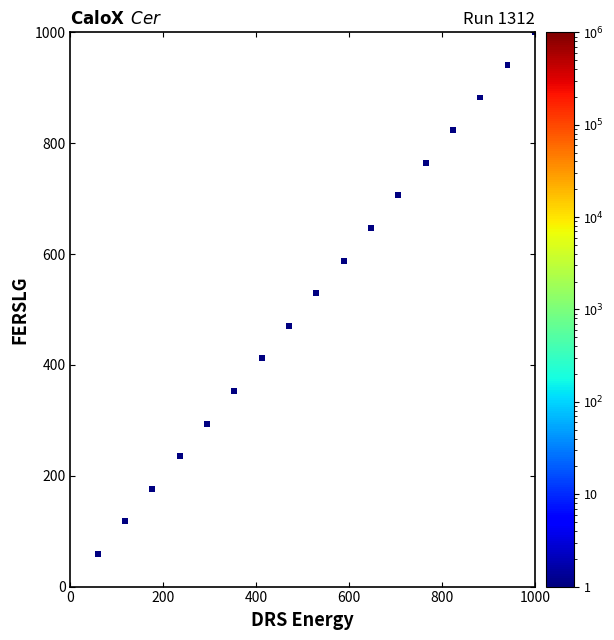

What is the range of X values (max minus min)?

941.2